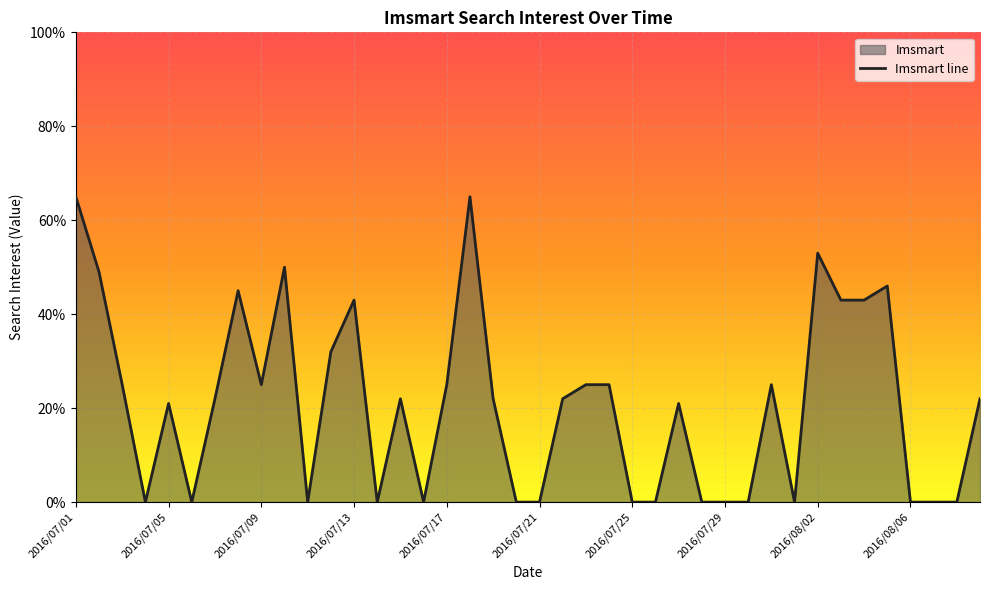

True or false: the data shows 65 at 2016/07/01.

True